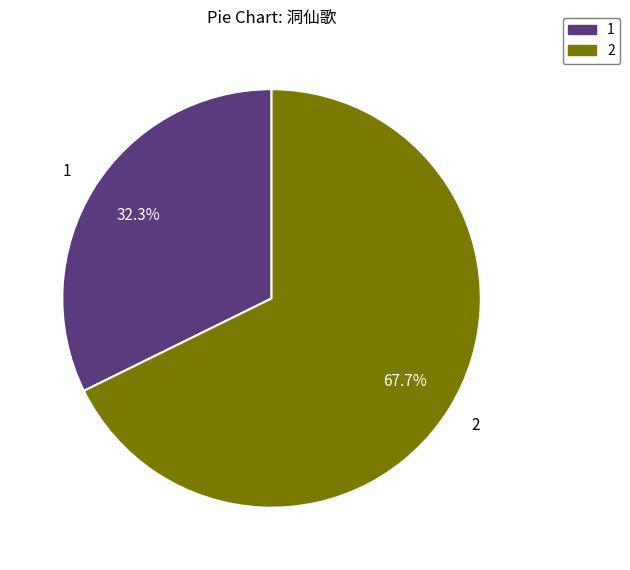

What is the majority slice?

2